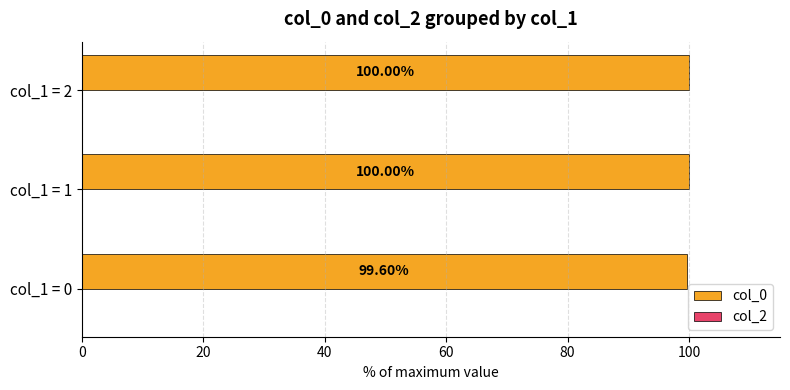

Count the number of categories in the chart.

3